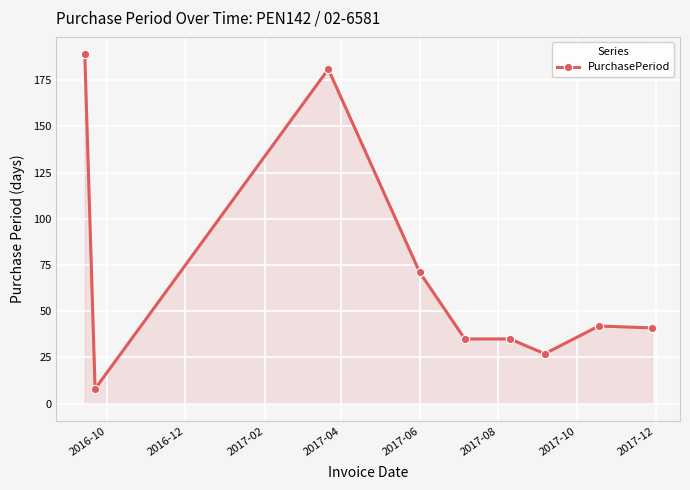

Reading left to right, transcribe all the data shown in this chart.

189	8	181	71	35	35	27	42	41